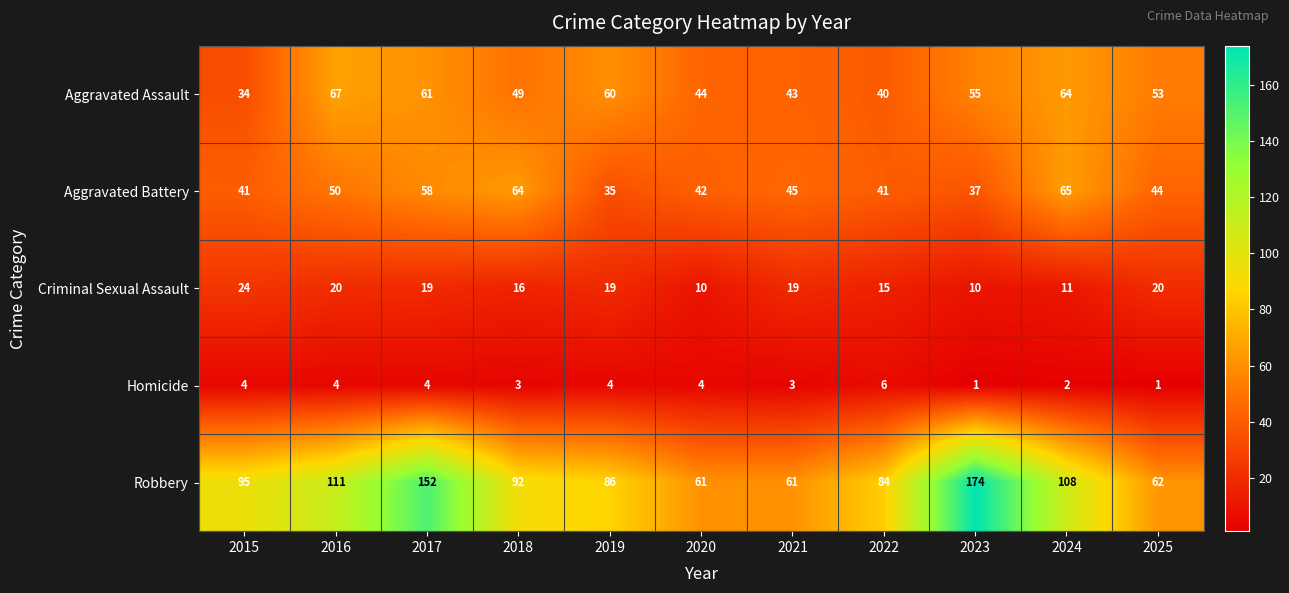

What is the average value of the Homicide series?

3